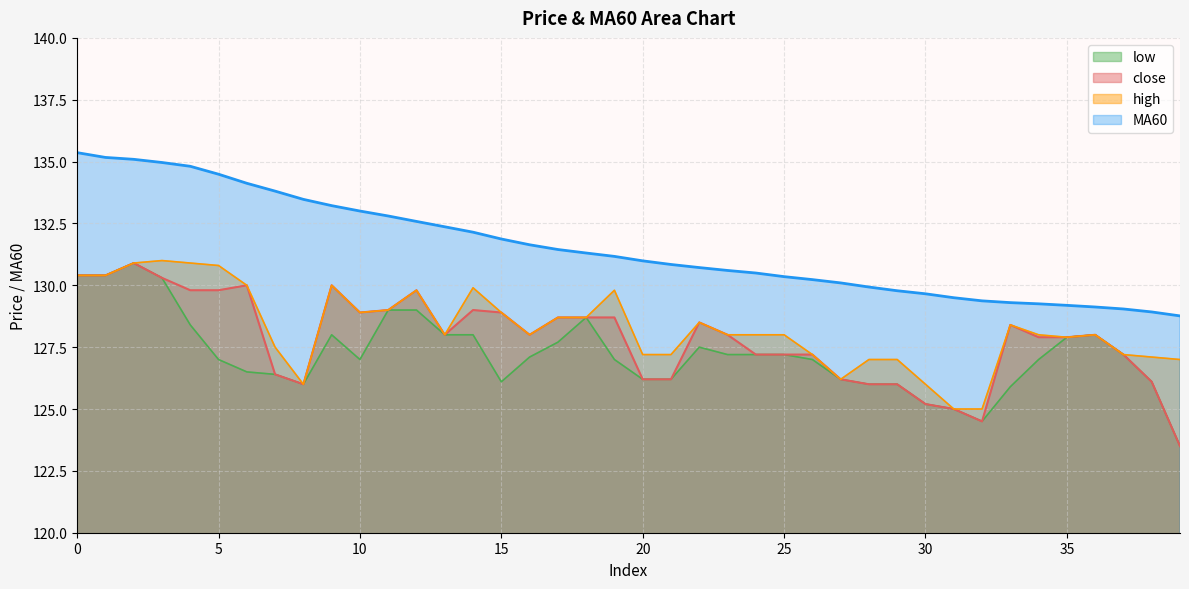

Reading left to right, extract all data points from this chart.

close: 130.4	130.4	130.9	130.3	129.8	129.8	130.0	126.4	126.0	130.0	128.9	129.0	129.8	128.0	129.0	128.9	128.0	128.7	128.7	128.7	126.2	126.2	128.5	128.0	127.2	127.2	127.2	126.2	126.0	126.0	125.2	125.0	124.5	128.4	127.9	127.9	128.0	127.2	126.1	123.5
MA60: 135.4	135.2	135.1	135.0	134.8	134.5	134.1	133.8	133.5	133.2	133.0	132.8	132.6	132.4	132.1	131.9	131.6	131.4	131.3	131.2	131.0	130.8	130.7	130.6	130.5	130.3	130.2	130.1	129.9	129.8	129.7	129.5	129.4	129.3	129.3	129.2	129.1	129.0	128.9	128.8
high: 130.4	130.4	130.9	131.0	130.9	130.8	130.0	127.5	126.0	130.0	128.9	129.0	129.8	128.0	129.9	128.9	128.0	128.7	128.7	129.8	127.2	127.2	128.5	128.0	128.0	128.0	127.2	126.2	127.0	127.0	126.0	125.0	125.0	128.4	128.0	127.9	128.0	127.2	127.1	127.0
low: 130.4	130.4	130.9	130.3	128.4	127.0	126.5	126.4	126.0	128.0	127.0	129.0	129.0	128.0	128.0	126.1	127.1	127.7	128.7	127.0	126.2	126.2	127.5	127.2	127.2	127.2	127.0	126.2	126.0	126.0	125.2	125.0	124.5	125.9	127.0	127.9	128.0	127.2	126.1	123.5